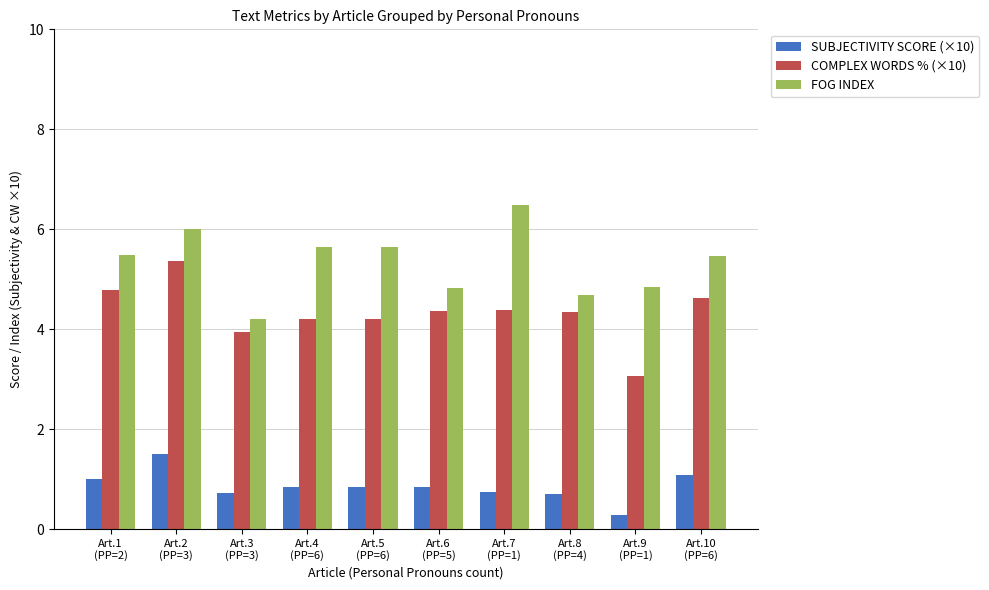

What is the value of the SUBJECTIVITY SCORE (×10) bar at the 10th from the left?

1.1